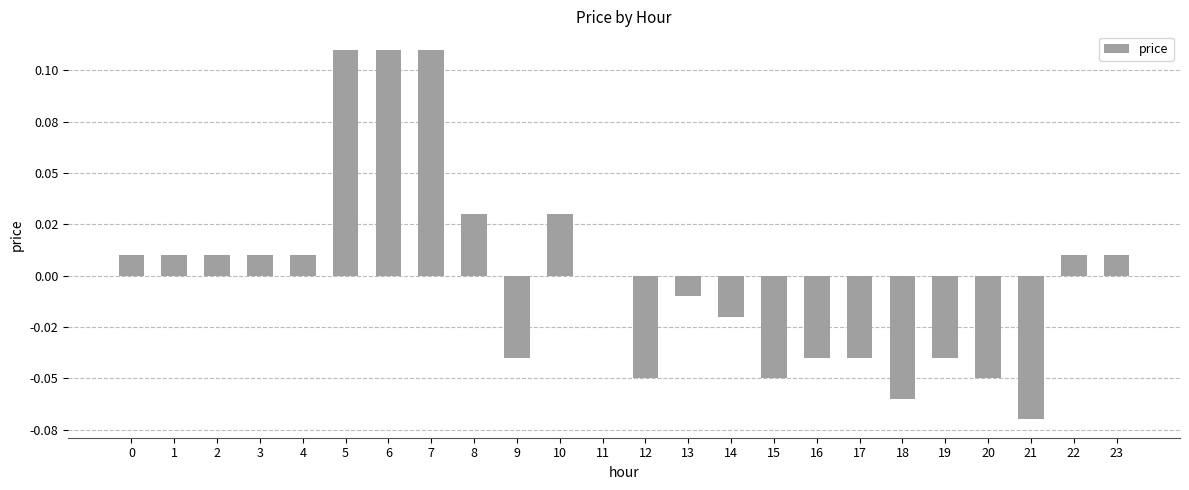

How many bars are there in total?

24